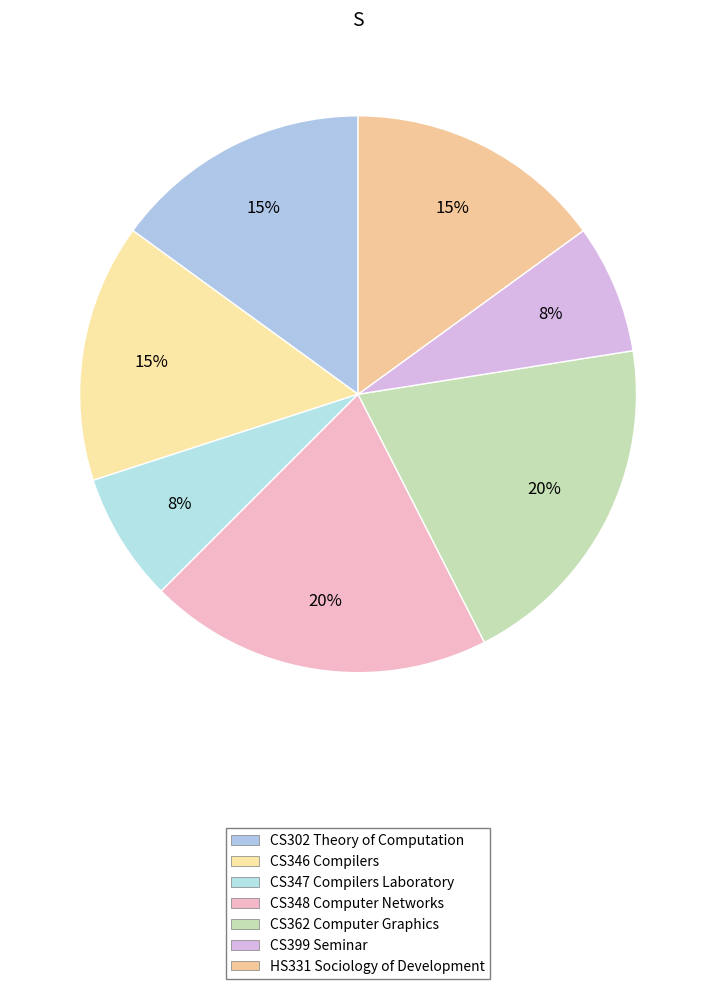

How many segments does this pie chart have?

7